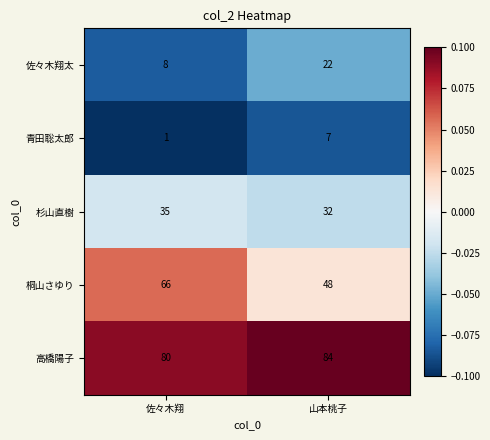

Reading left to right, transcribe all the data shown in this chart.

佐々木翔太: 8	22
青田聡太郎: 1	7
杉山直樹: 35	32
桐山さゆり: 66	48
高橋陽子: 80	84